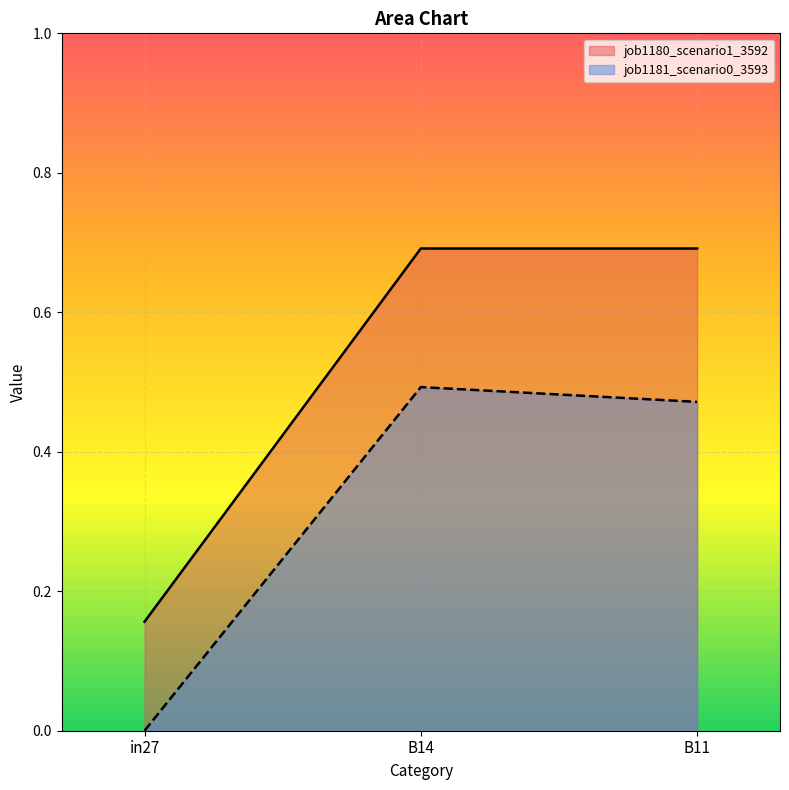

Which category has the lowest value in the job1180_scenario1_3592 series?

in27